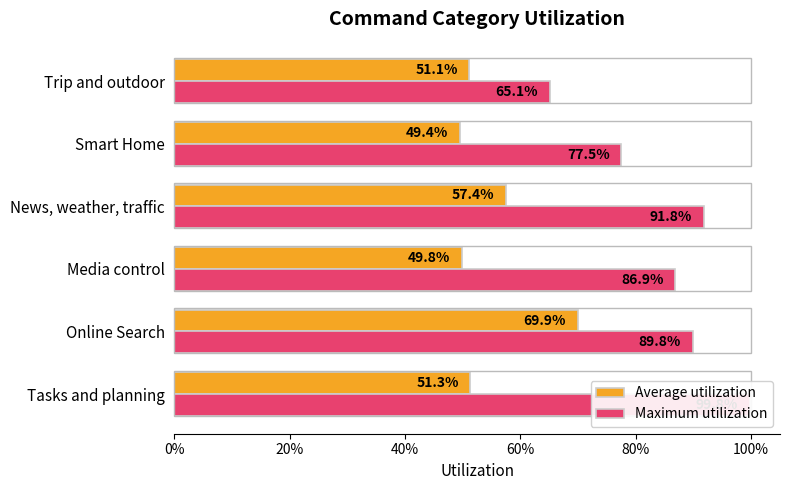

What is the maximum value shown in the chart?

1.0